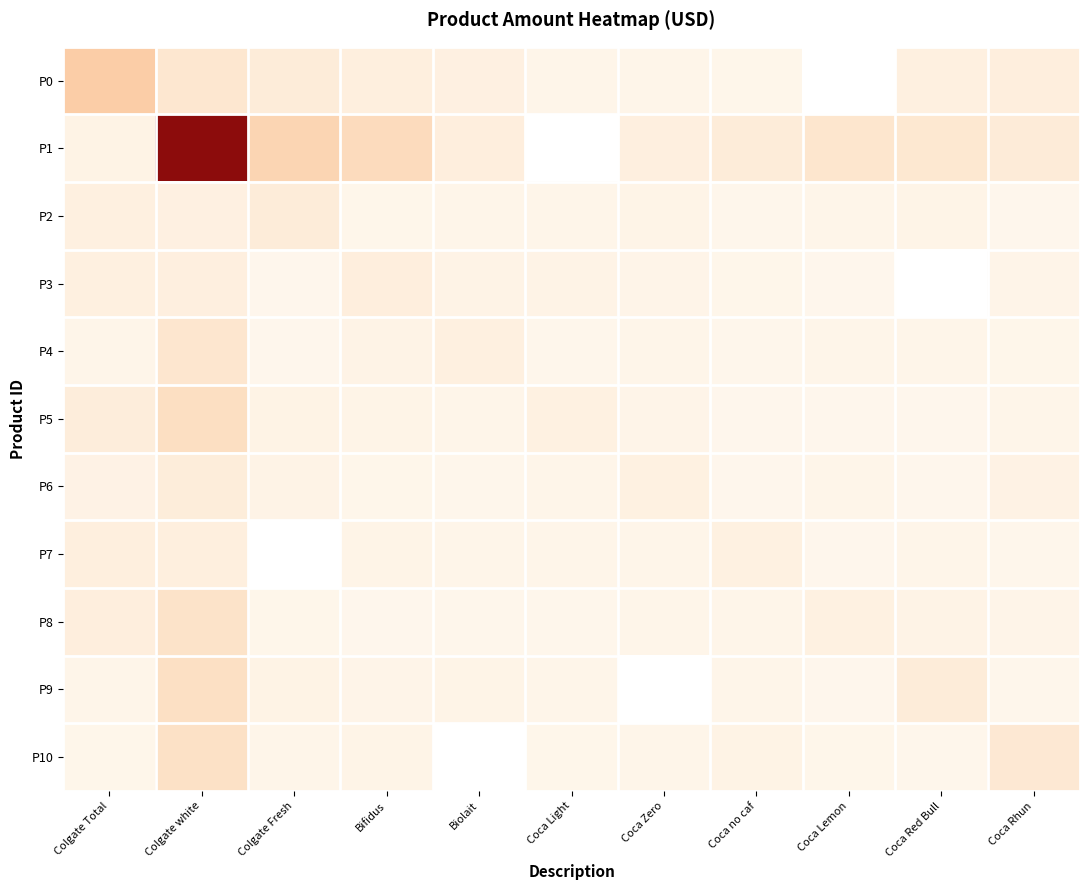

The P3 series shows 79.1 at Coca Light. True or false?

False